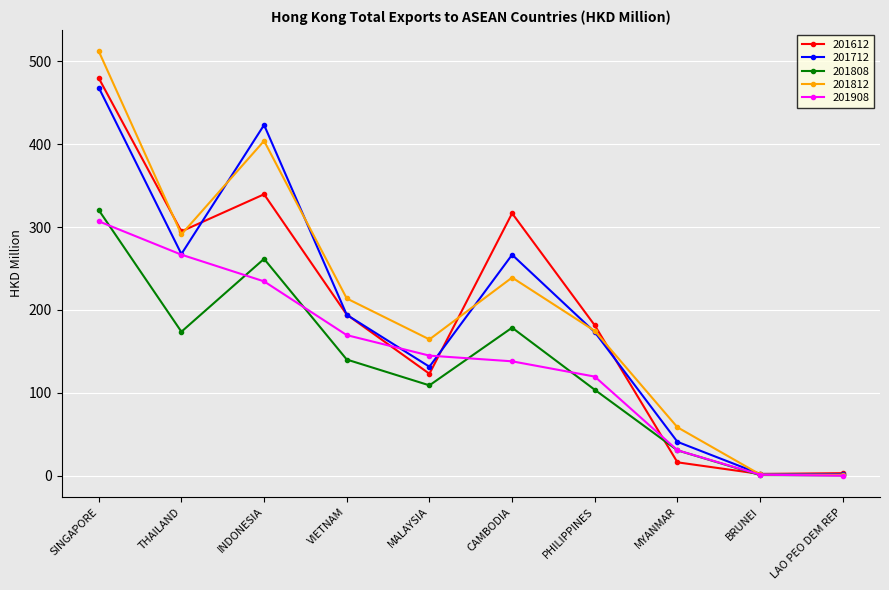

Which series has the largest range (max minus min)?

201812